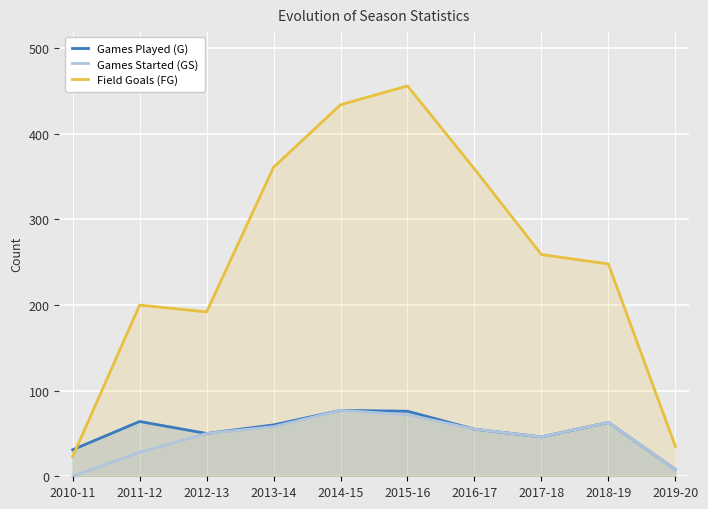

Which series has the largest total across all categories?

Field Goals (FG)